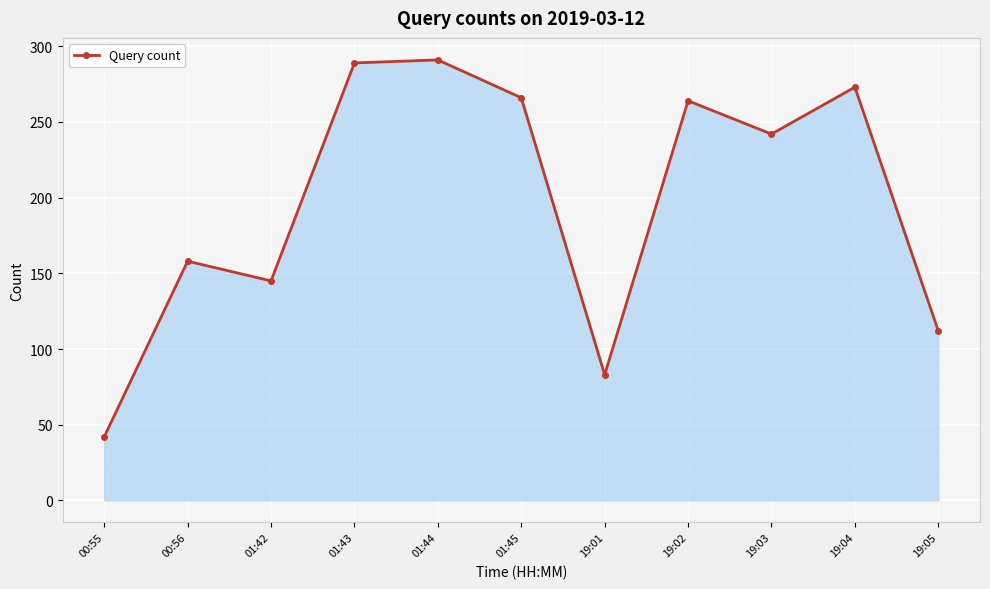

How many interior local peaks (higher than both neighbors) does the data have?

4